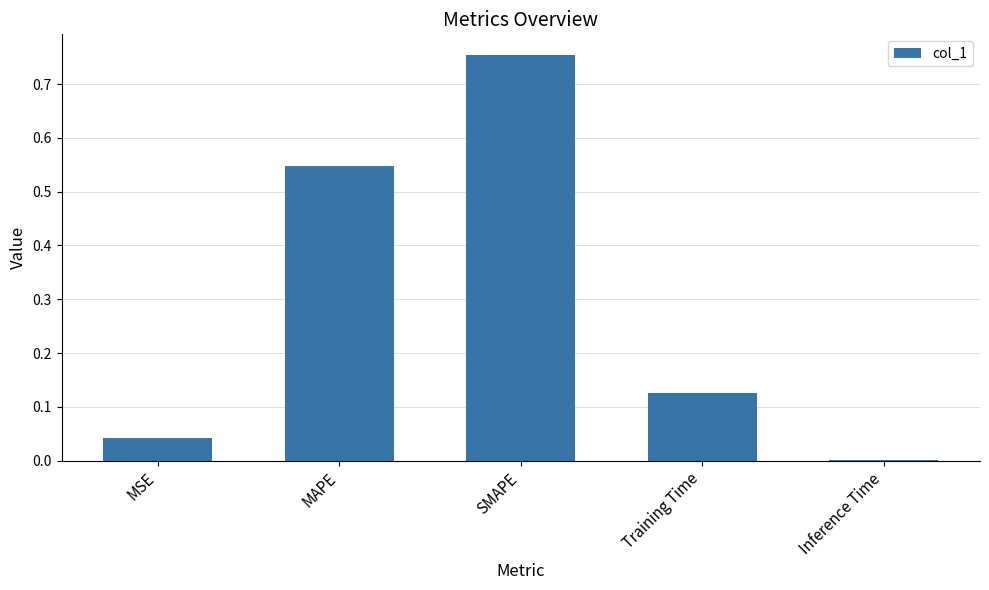

Which has a higher value, MSE or SMAPE?

SMAPE